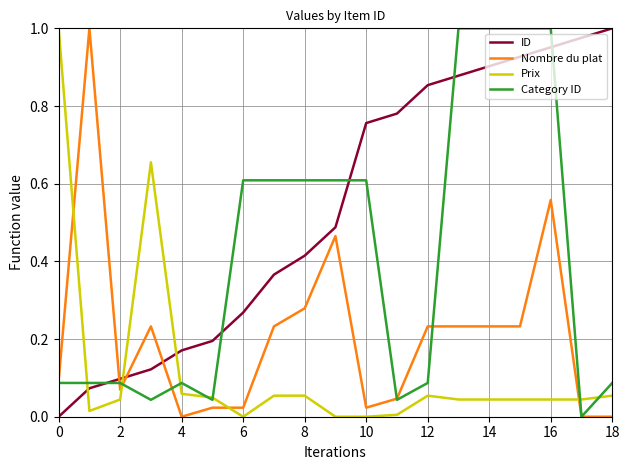

True or false: Category ID has more than 0 interior local peaks.

True